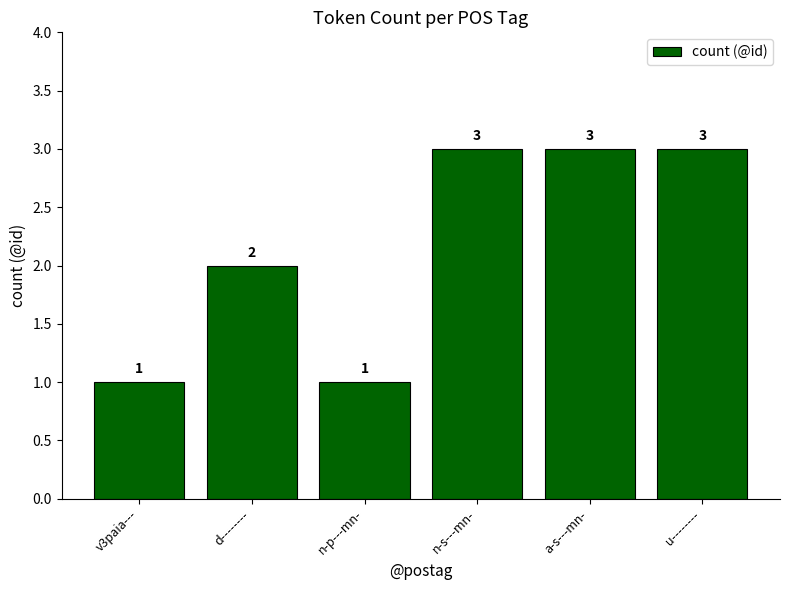

Is it true that the value at u-------- is 1?

False